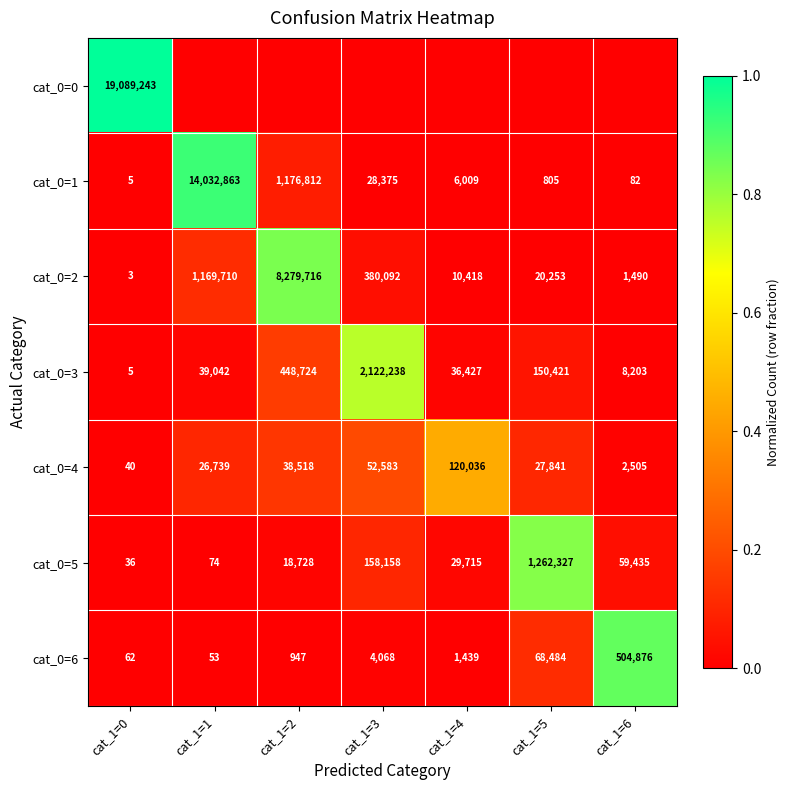

Between cat_1=5 and cat_1=0, which is larger?

cat_1=0